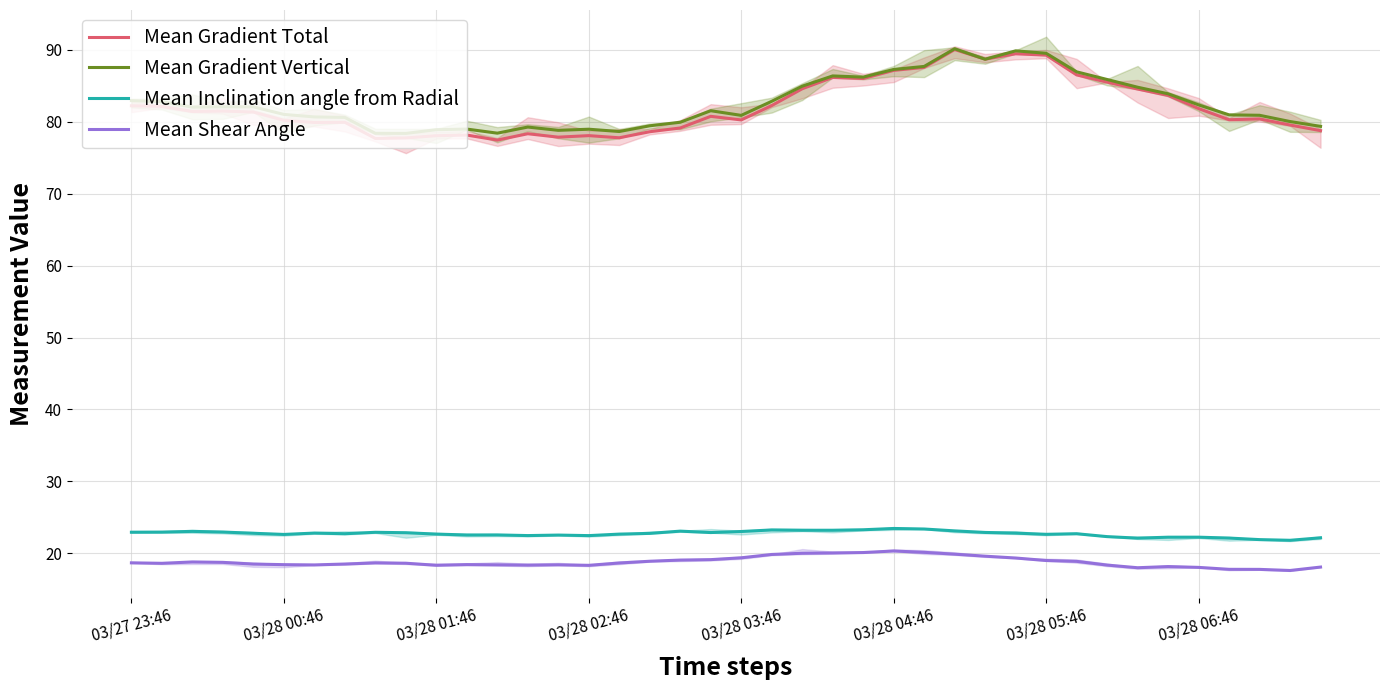

True or false: Mean Shear Angle and Mean Gradient Vertical intersect in this chart.

False